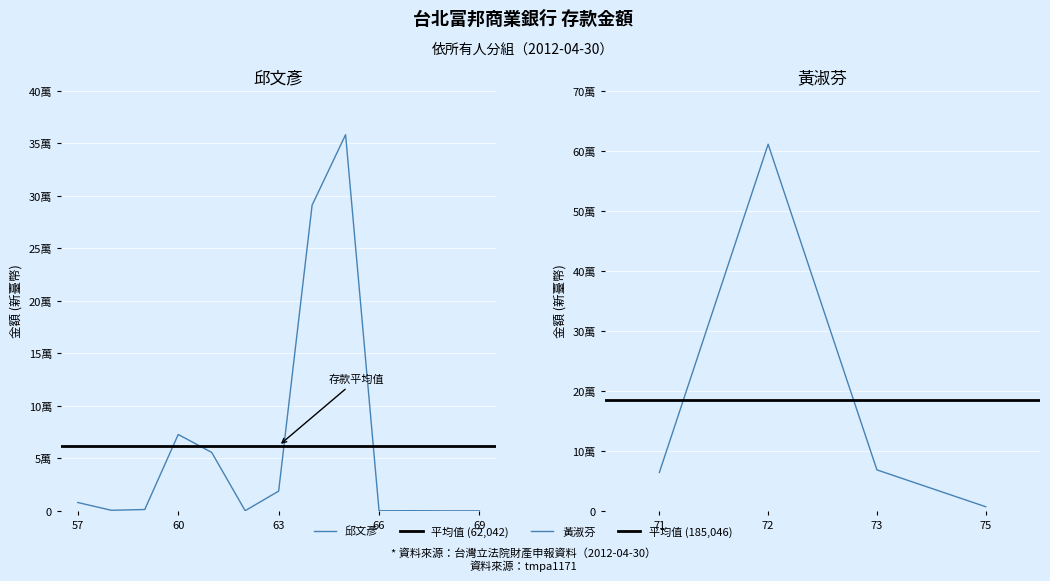

At which label does the data first exceed 1264?

57